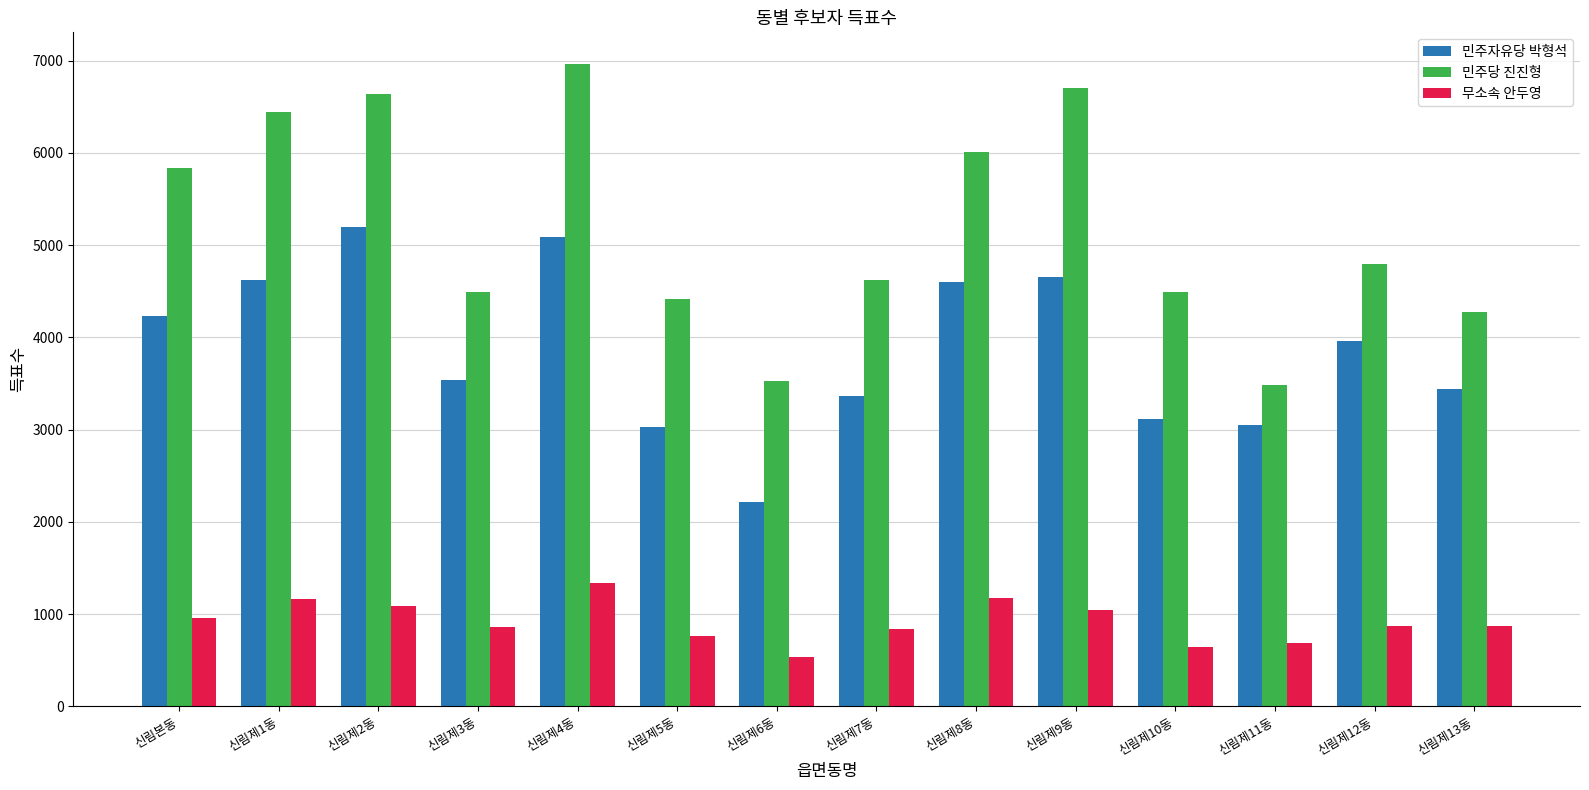

Is it true that 민주당 진진형 equals 3488 at 신림제11동?

True